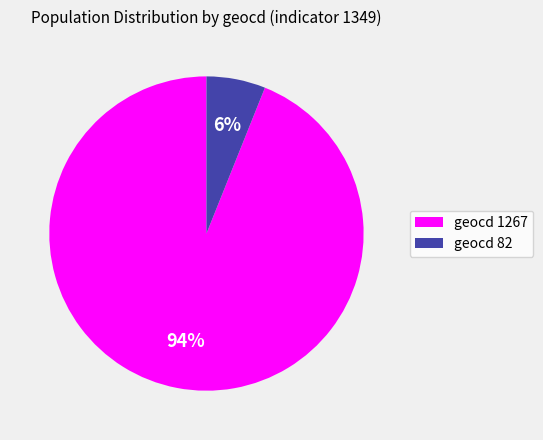

Between geocd 82 and geocd 1267, which is larger?

geocd 1267